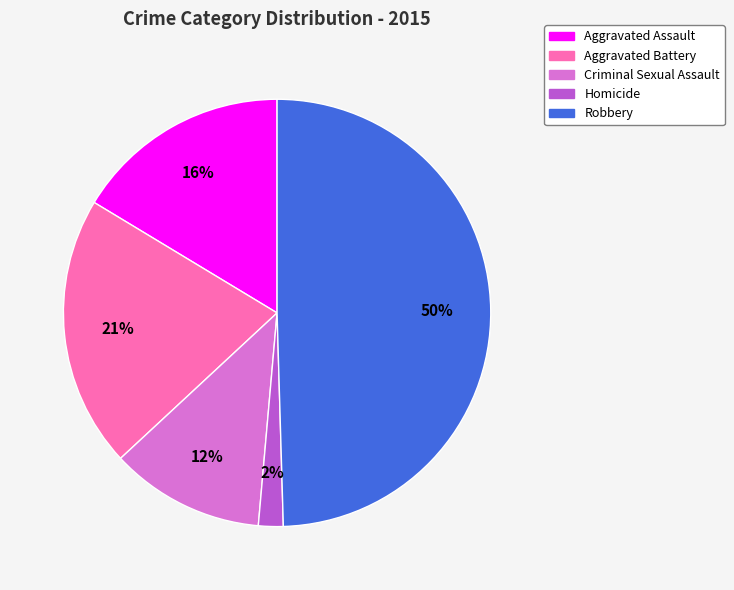

The Aggravated Assault slice represents 16% of the pie. True or false?

True